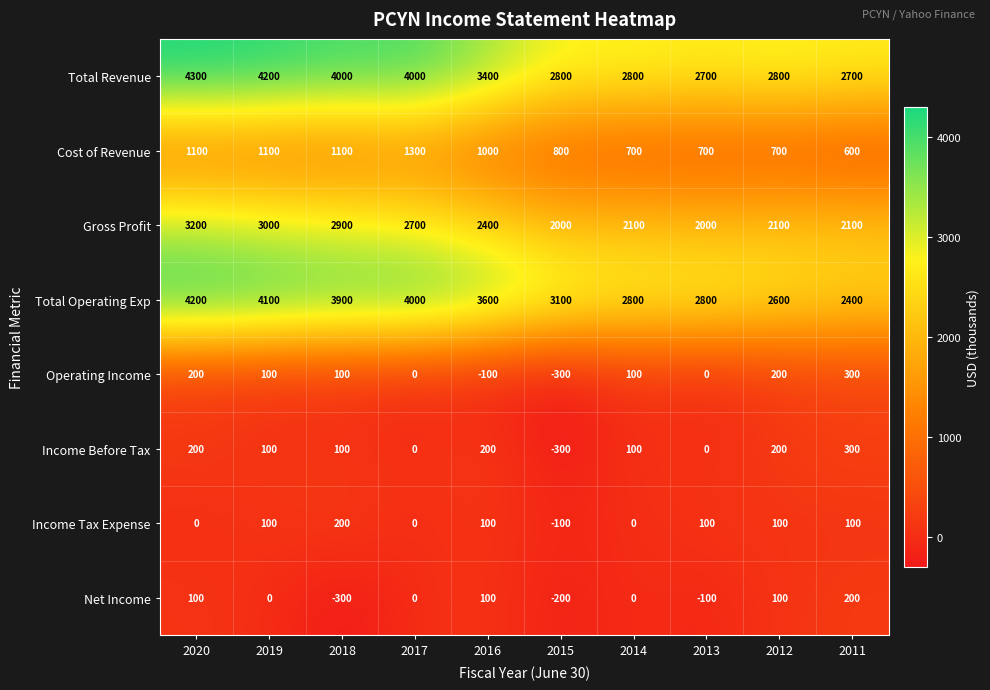

At which label is Total Revenue closest to 3500?

2016